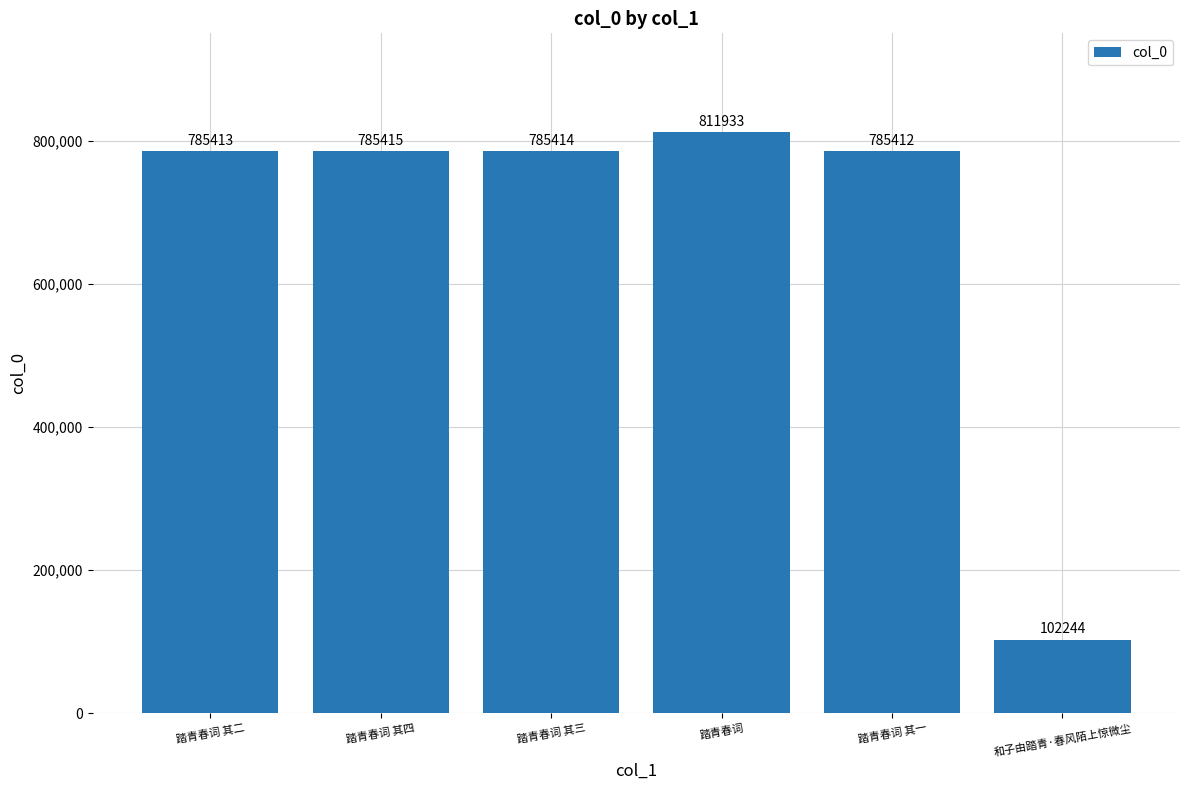

Between 踏青春词 and 踏青春词 其三, which is larger?

踏青春词